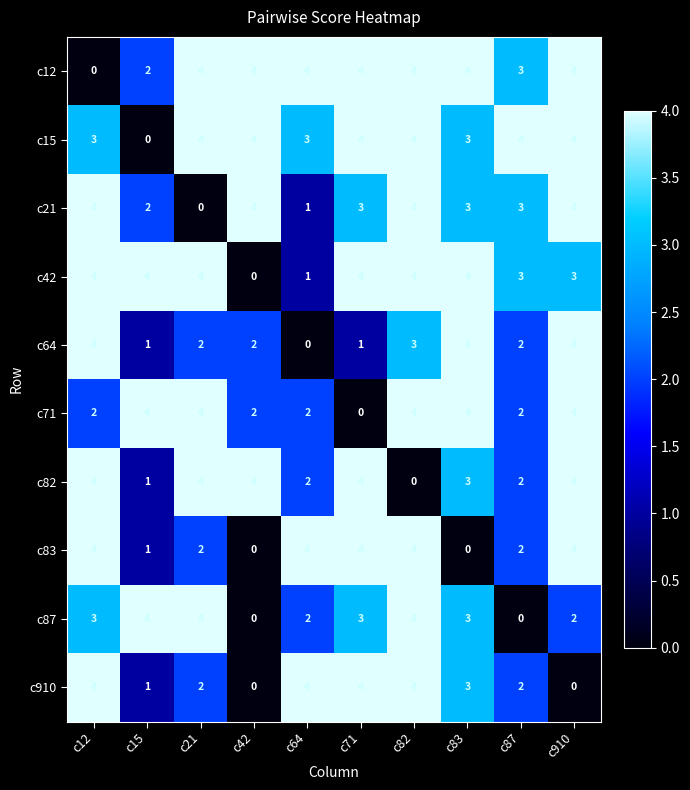

At which category is the sum across all series the highest?

c82